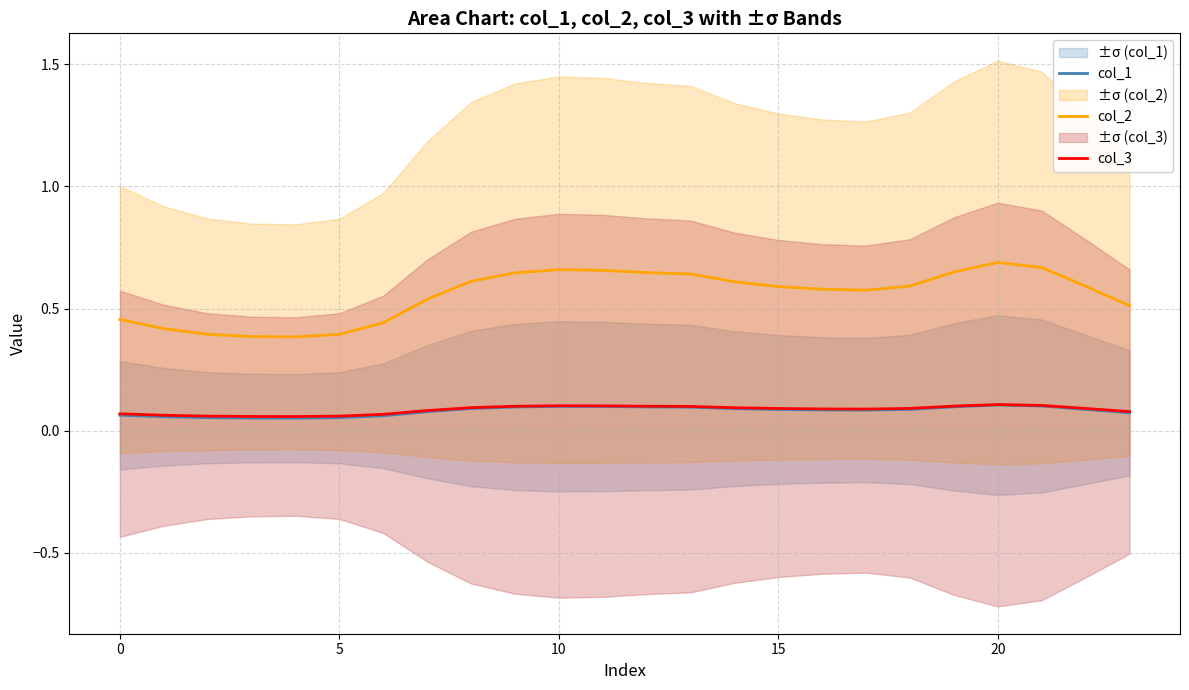

True or false: col_1 and col_2 intersect in this chart.

False